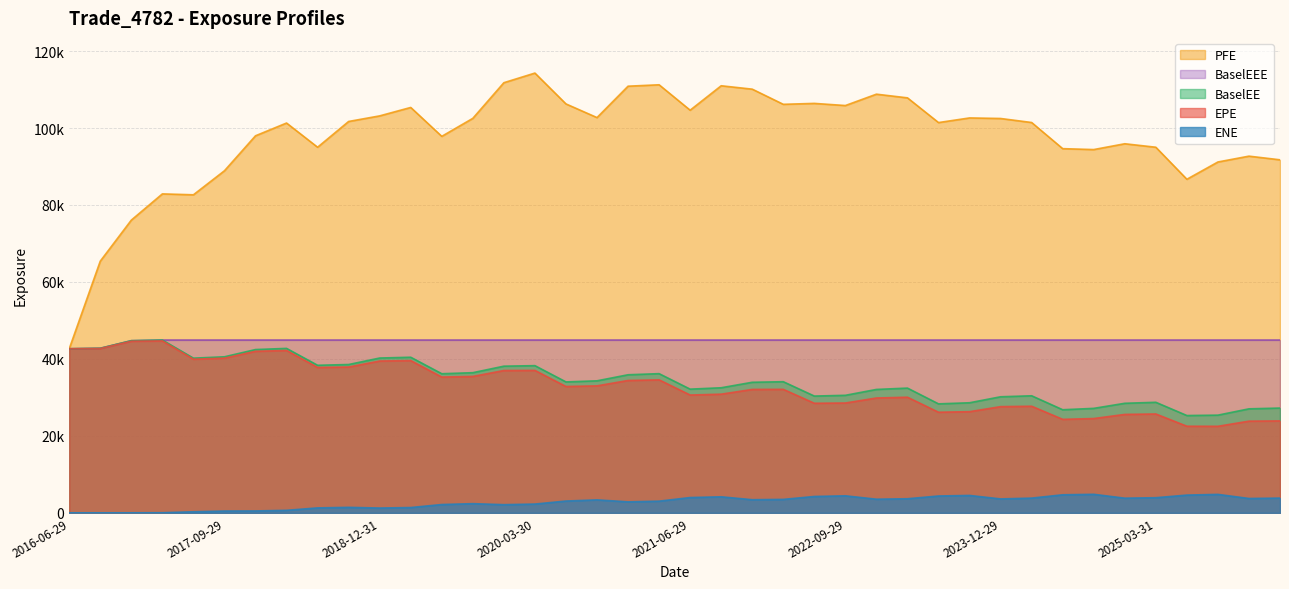

Count the number of data series in this chart.

5